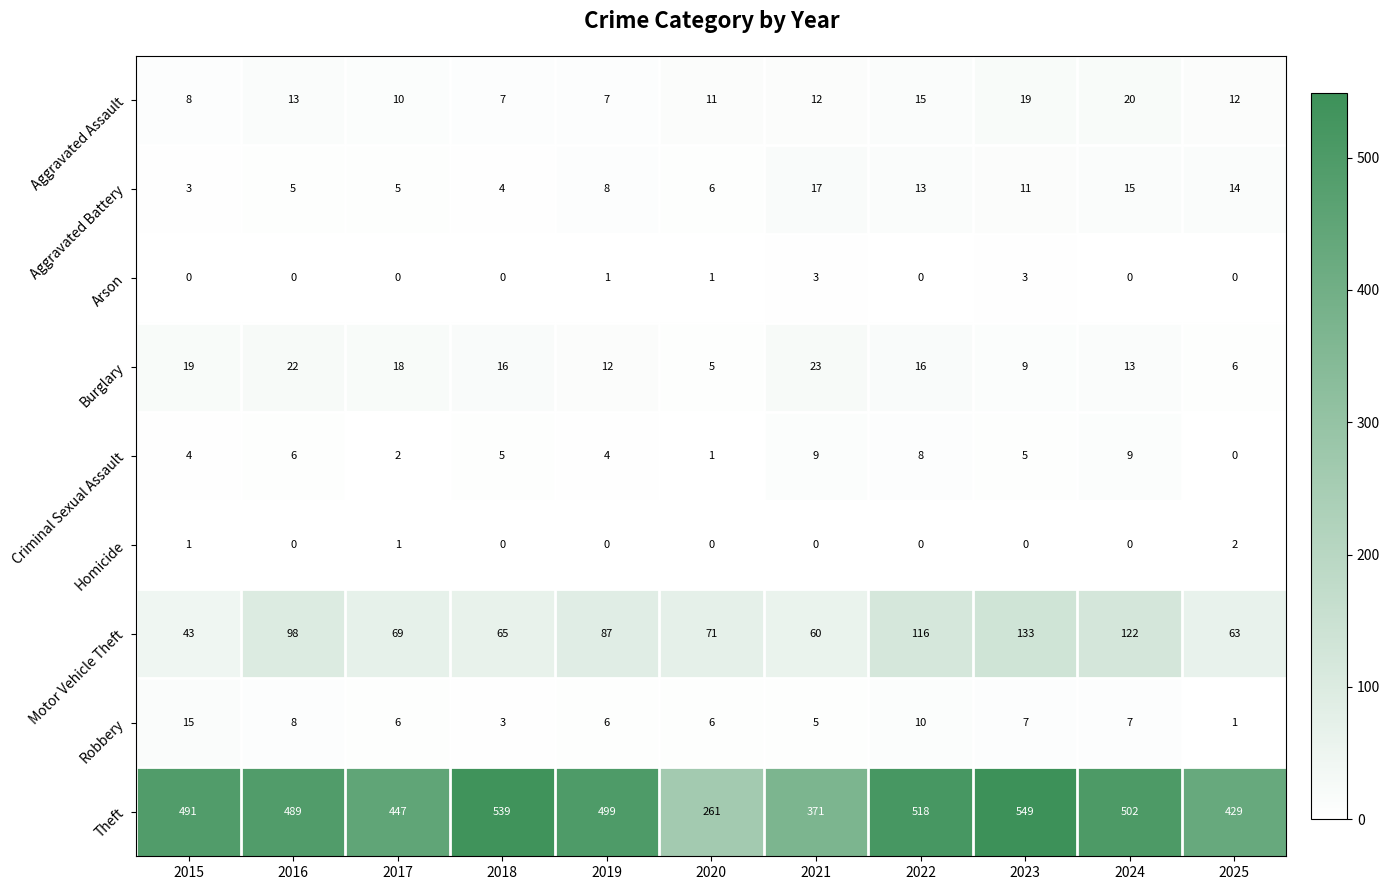

Count the Arson values in the range 0 to 1.

9